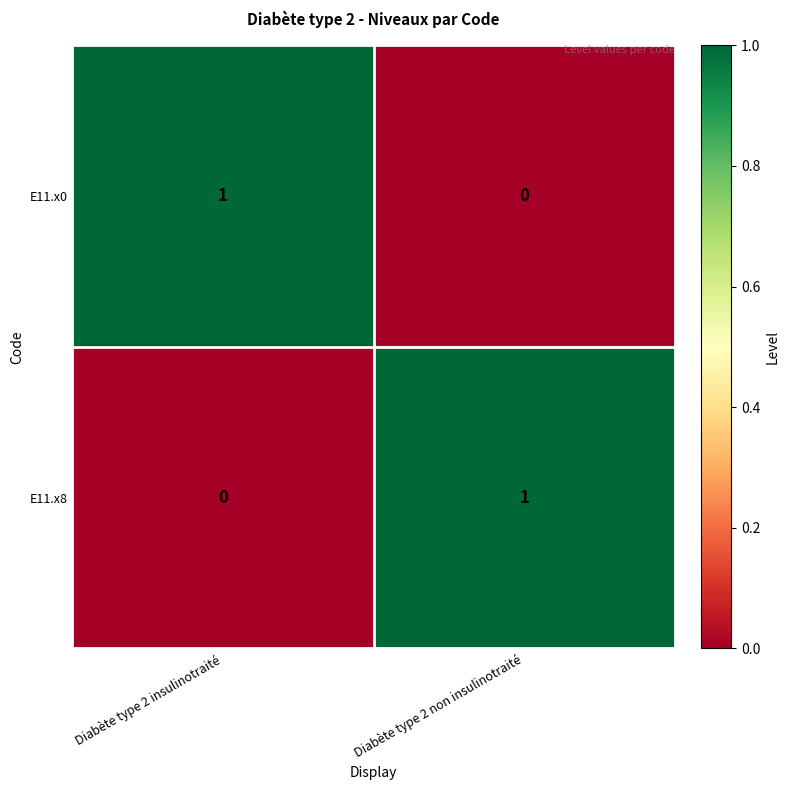

Count the number of data series in this chart.

2